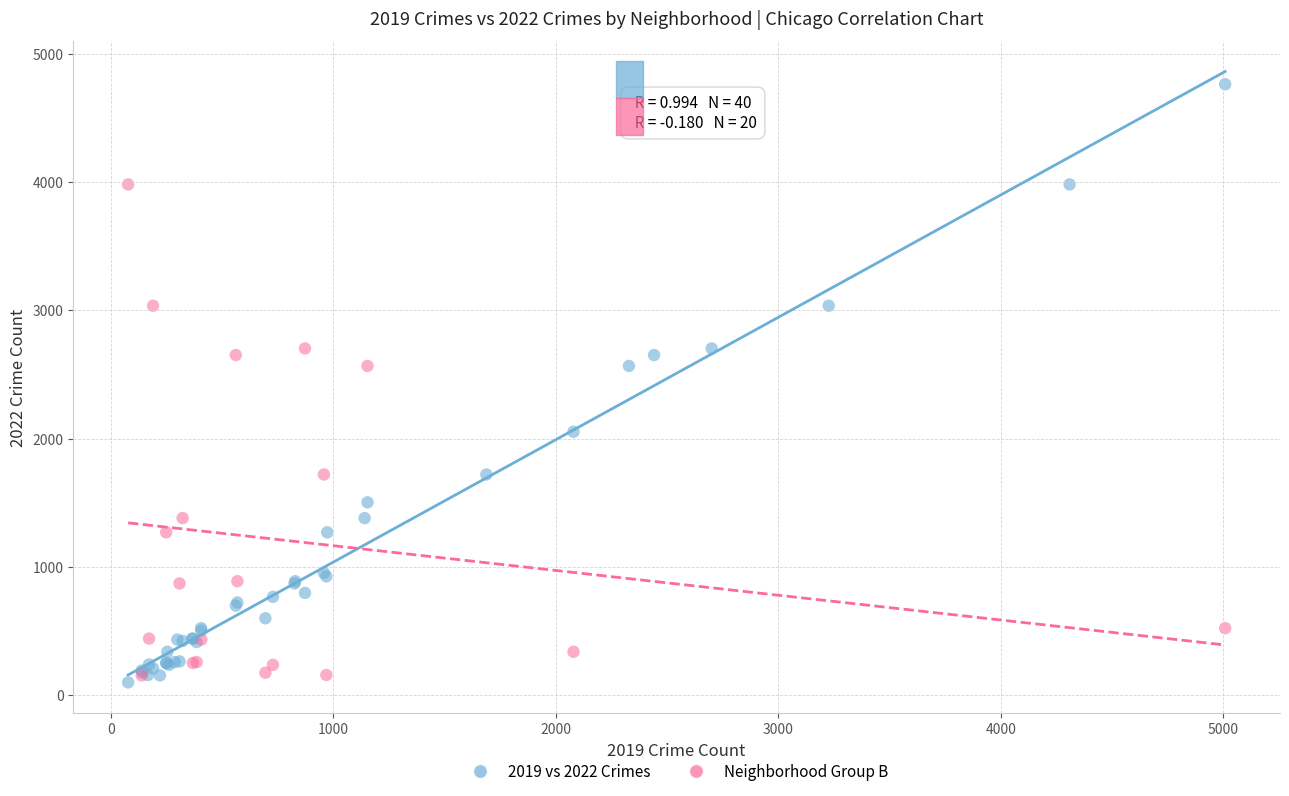

Which series contains the highest Y value?

2019 vs 2022 Crimes